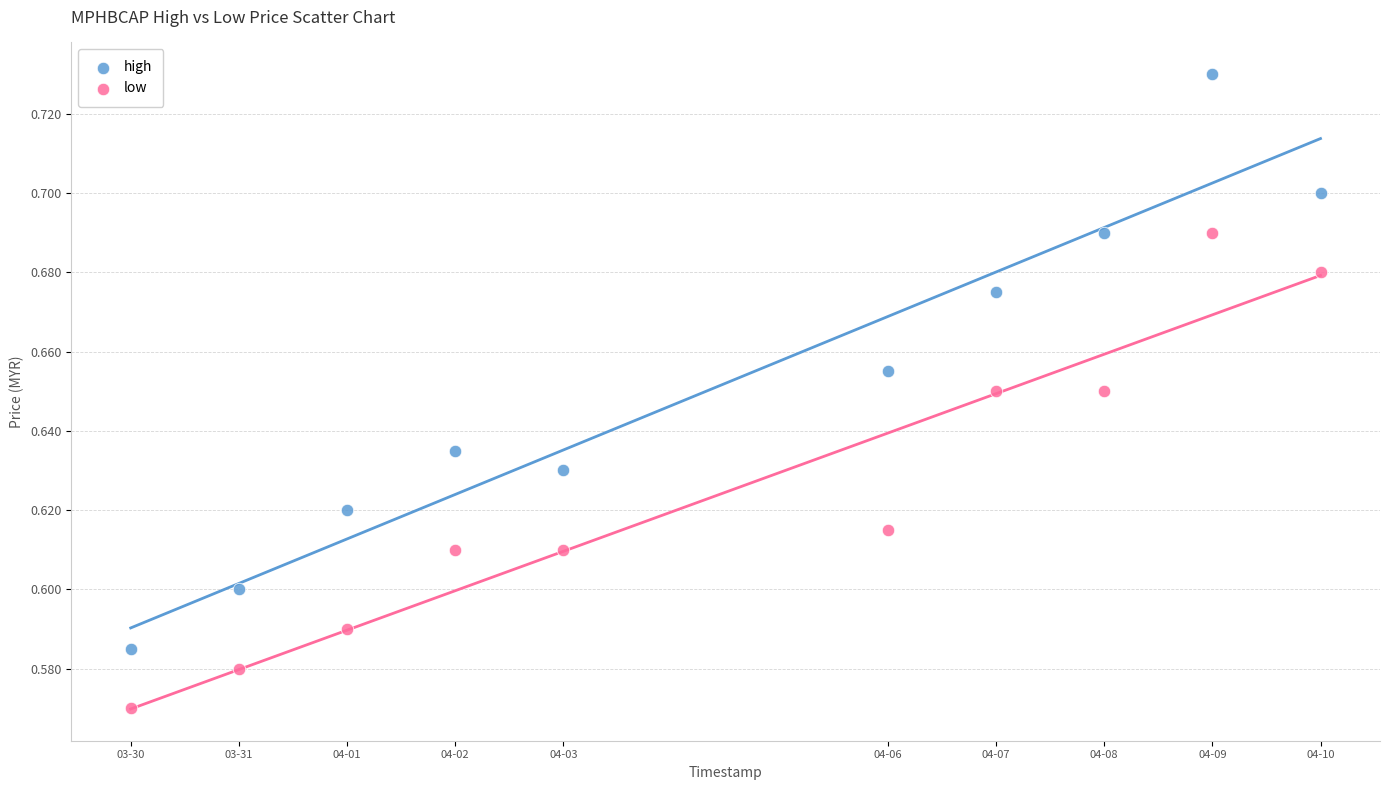

Which series reaches the minimum Y coordinate?

low